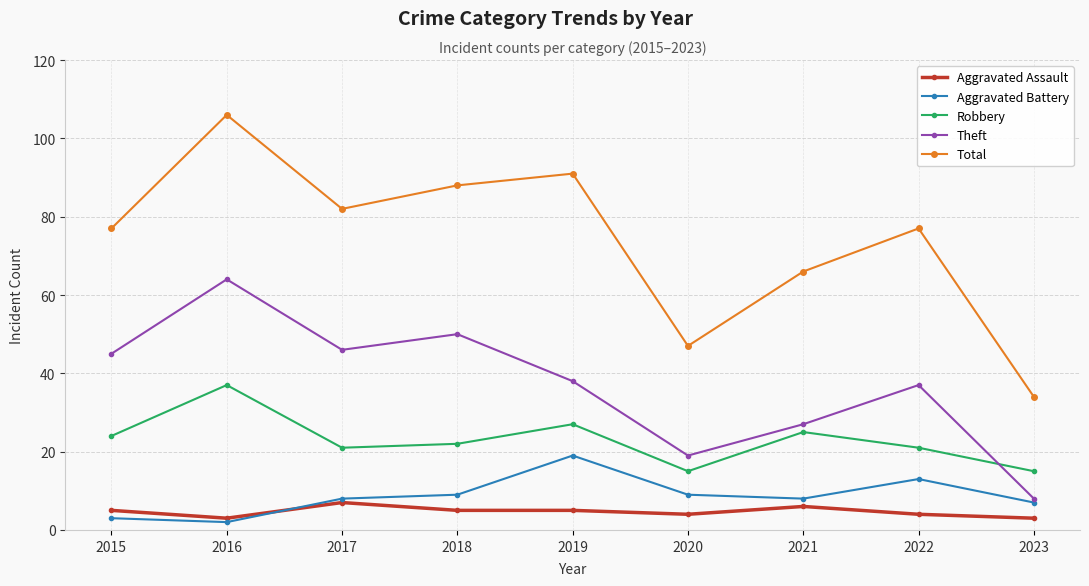

True or false: Aggravated Battery and Robbery cross at least once.

False